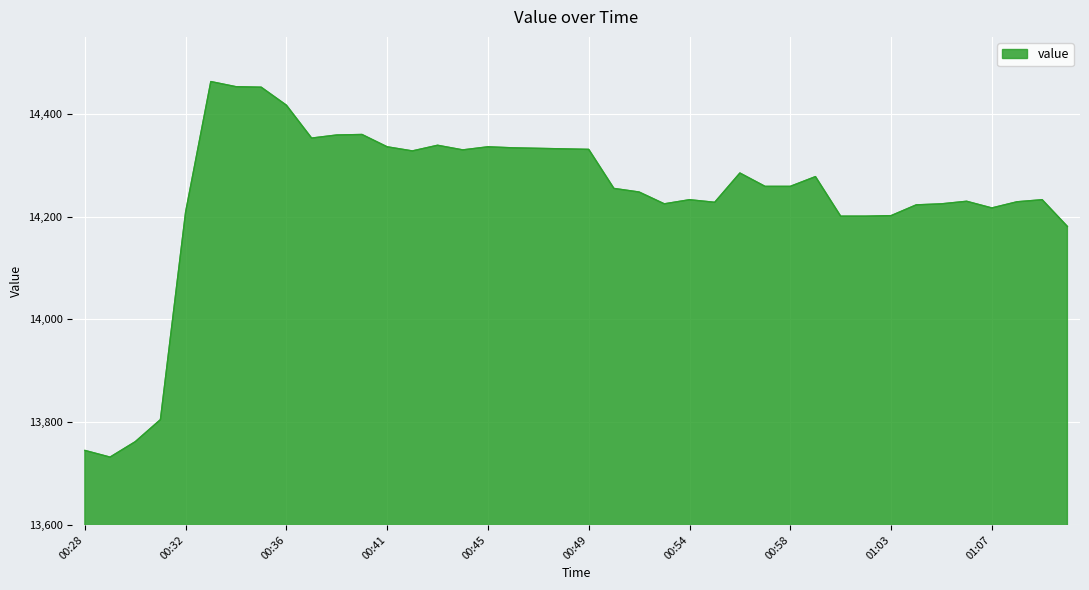

What is the smallest value displayed?

13732